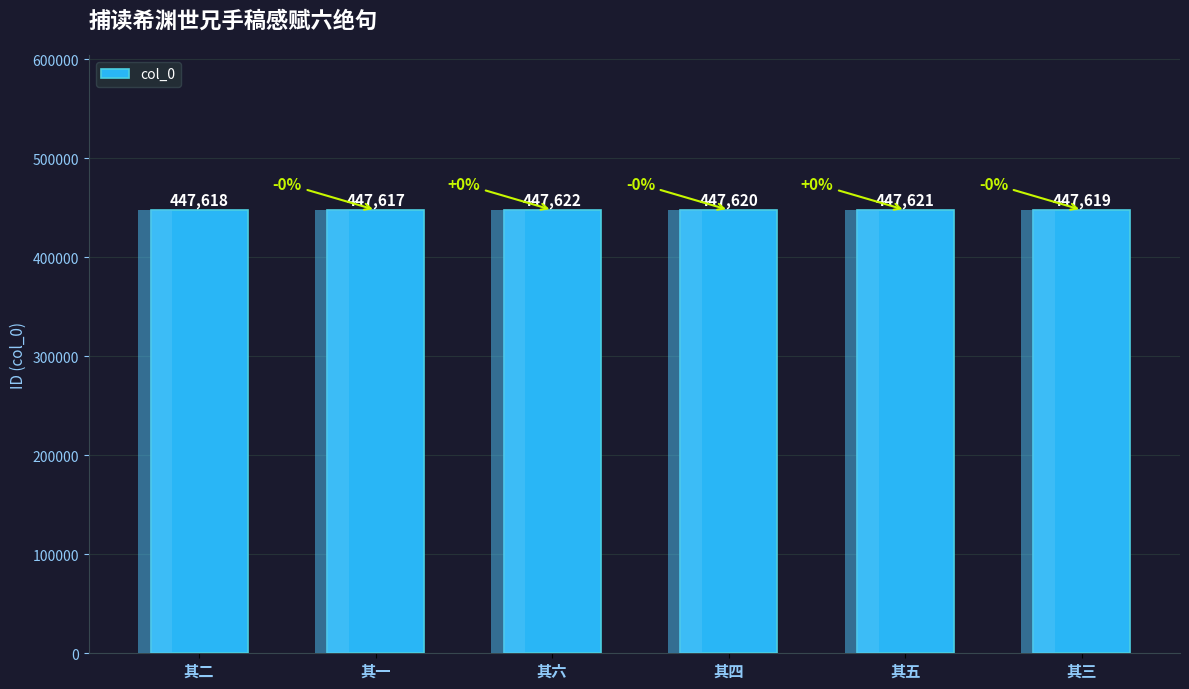

Rank the categories by value from highest to lowest.

其六, 其五, 其四, 其三, 其二, 其一